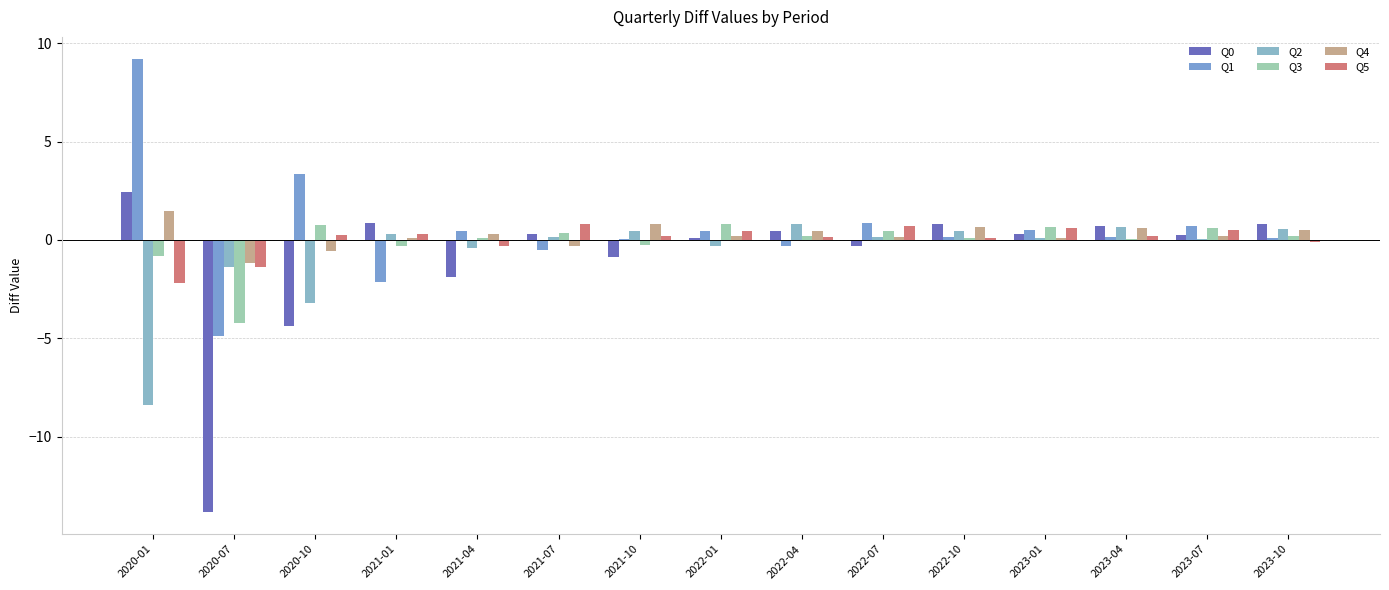

Which series has the largest total across all categories?

Q1